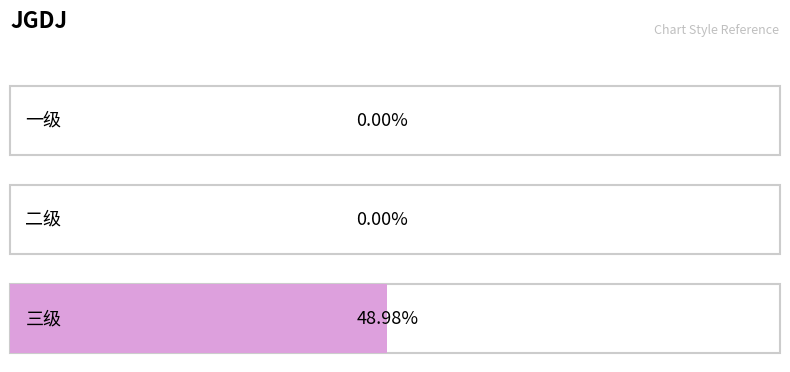

Where is the data nearest to the value 0?

一级